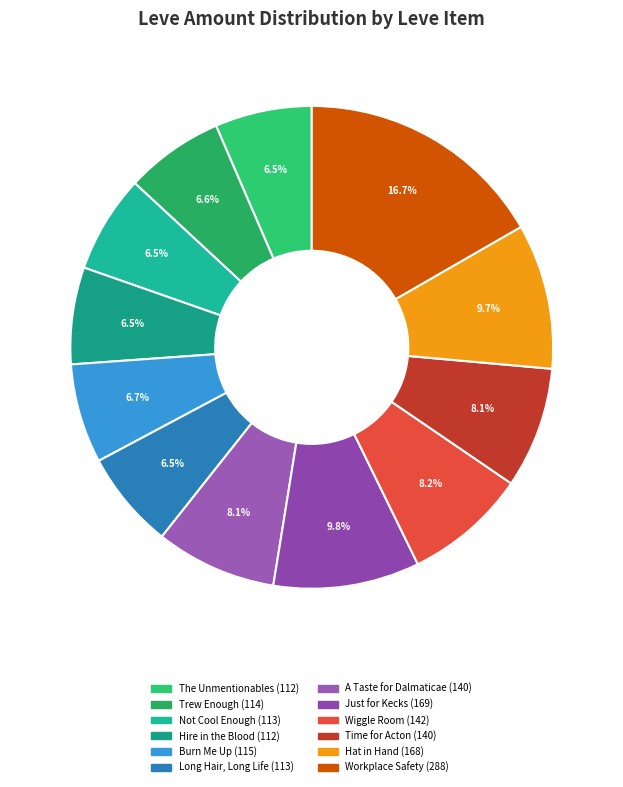

Does Hat in Hand account for over 50% of the chart?

No